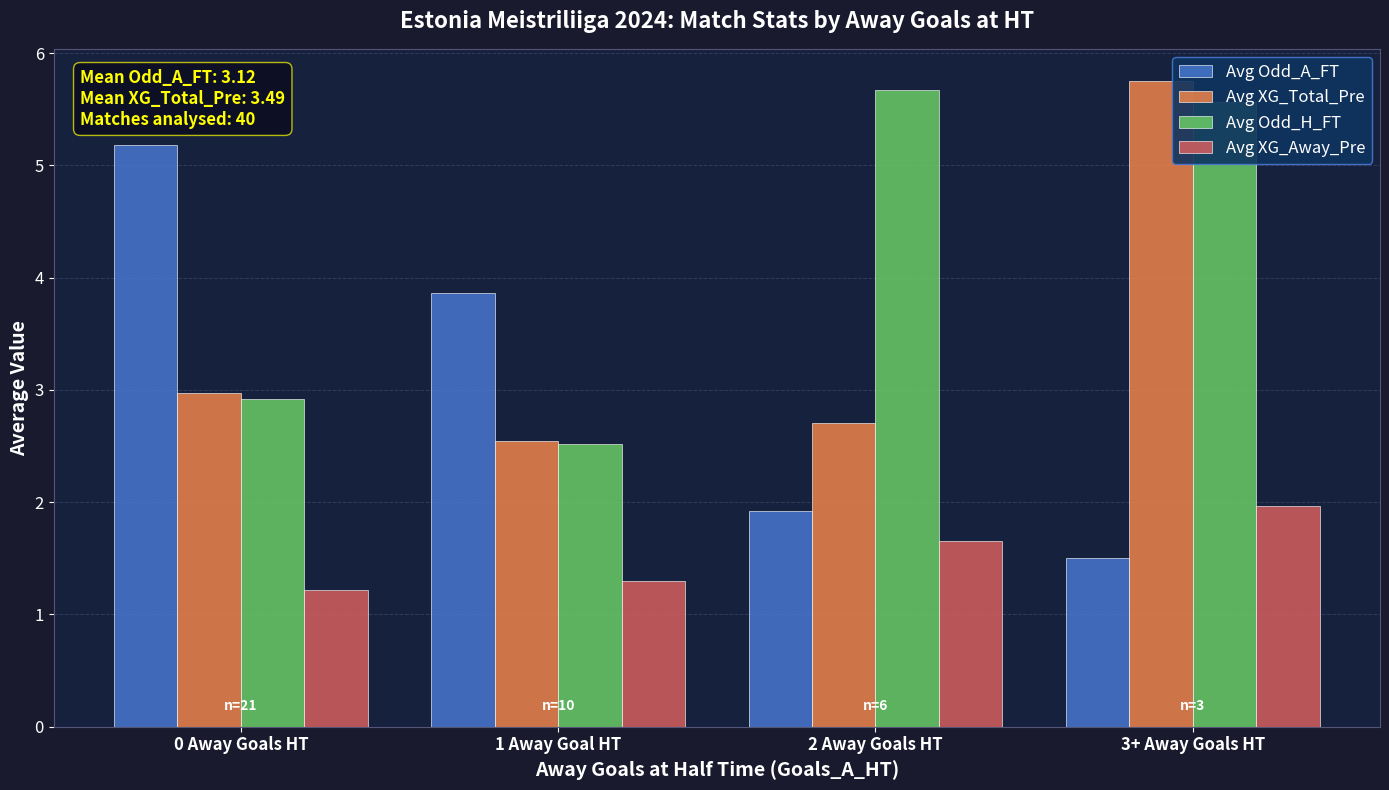

What are all the series names shown in the legend?

Avg Odd_A_FT, Avg XG_Total_Pre, Avg Odd_H_FT, Avg XG_Away_Pre